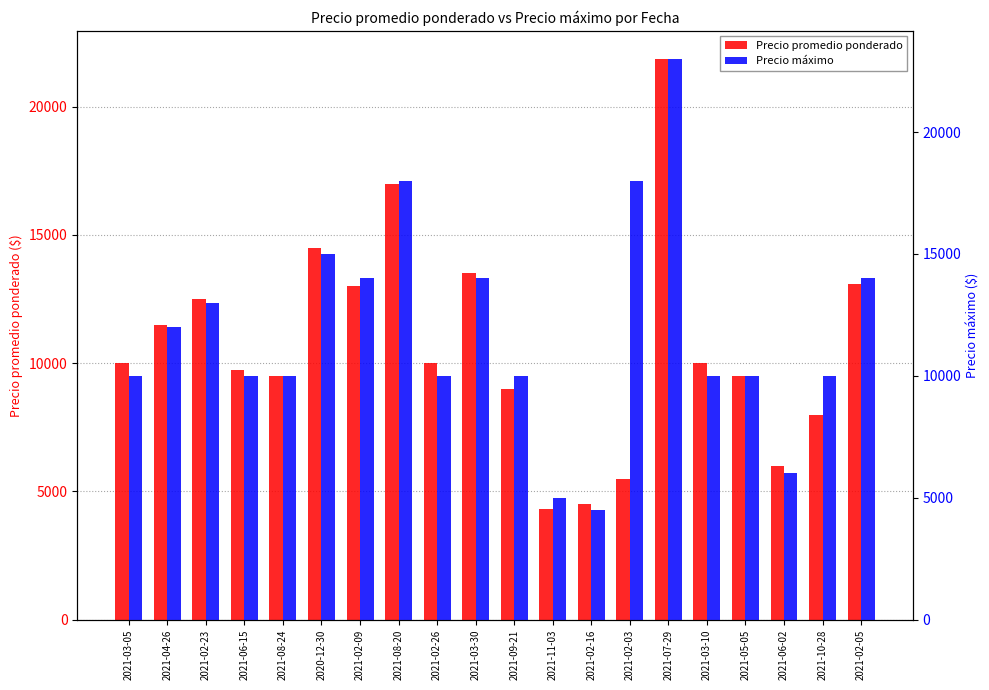

How many data points in Precio máximo are less than 10000?

3